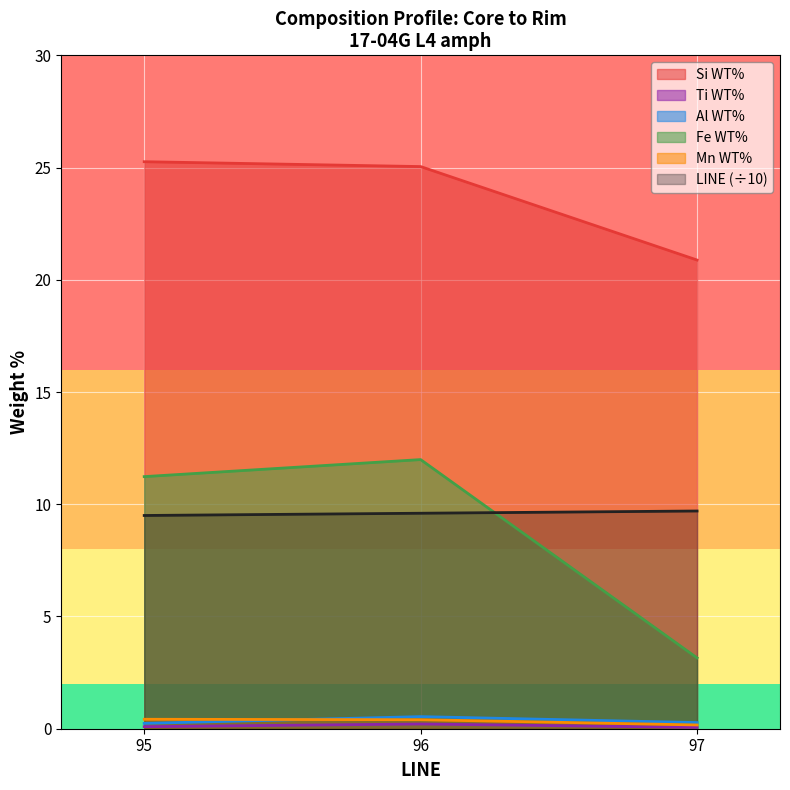

Read the Al WT% value at 95.

0.2